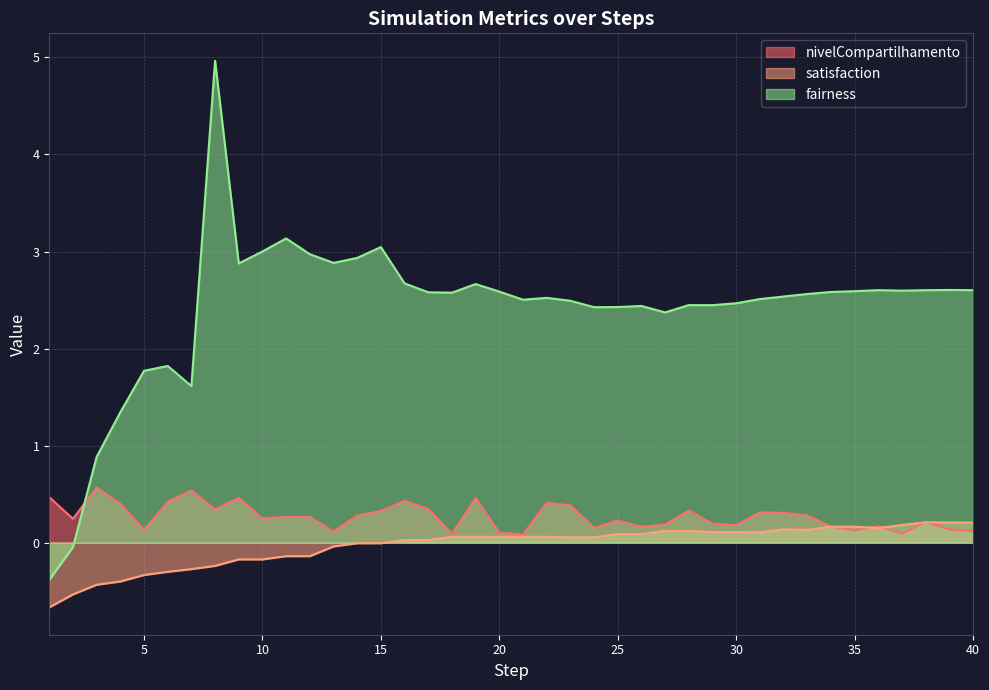

The value of satisfaction at 39 is 0.2. True or false?

True